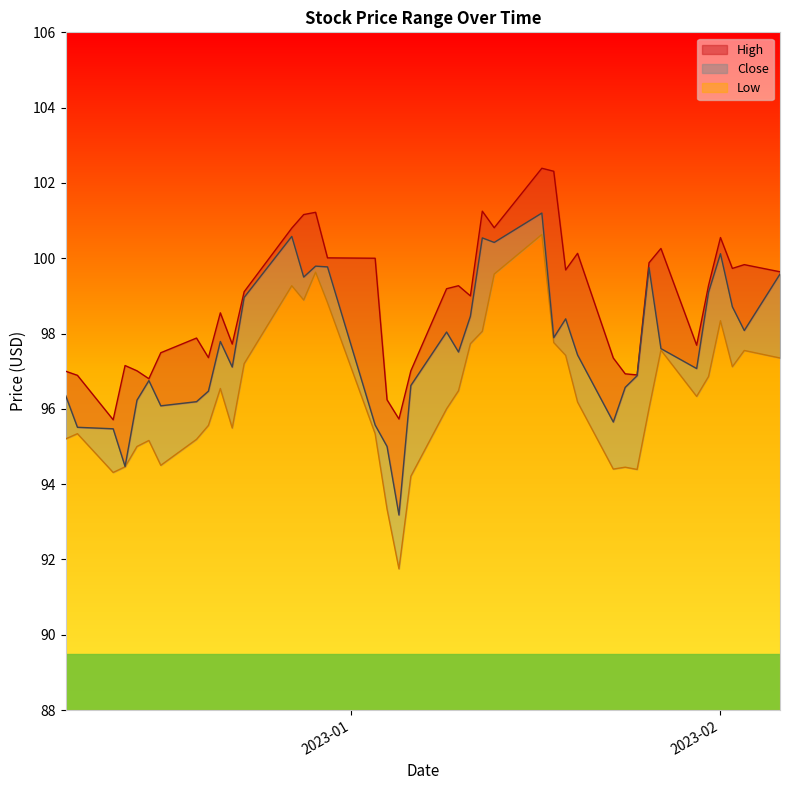

True or false: Low and Close cross at least once.

False